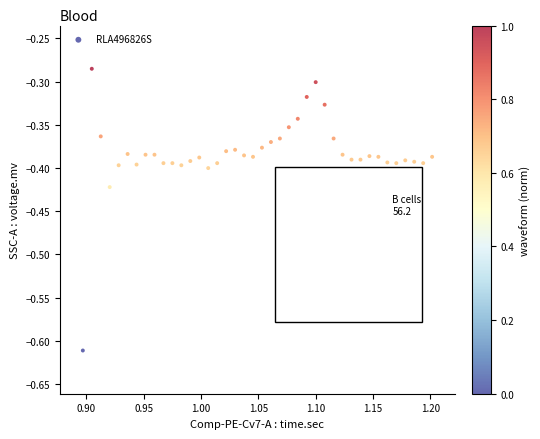

What is the range of X values (max minus min)?

0.3